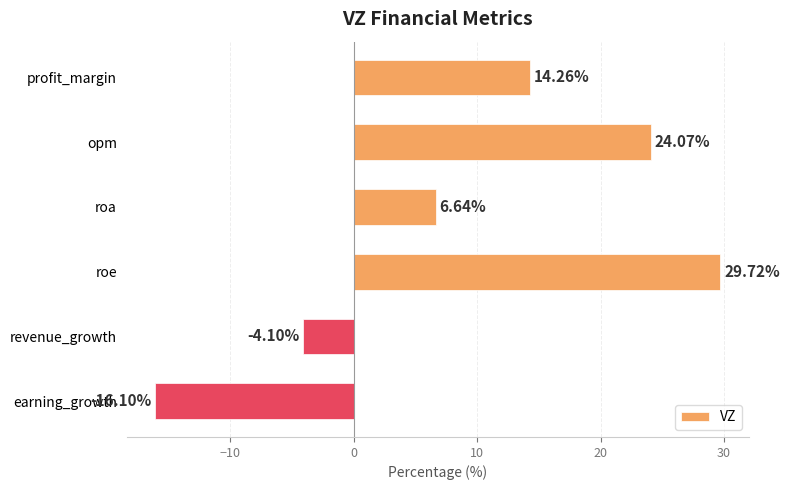

What is the difference between the maximum and second lowest values?

33.8